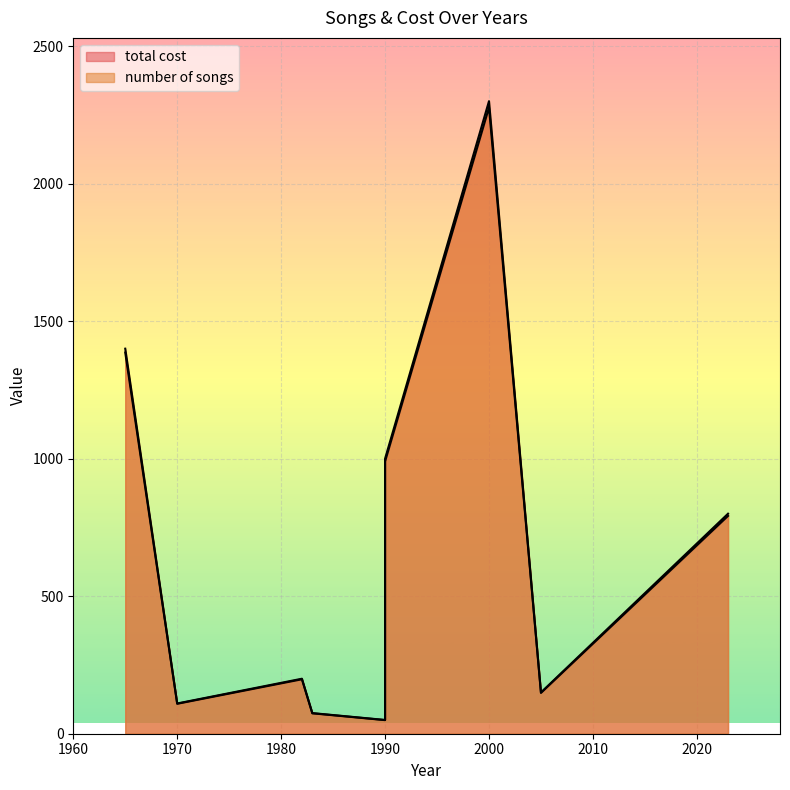

True or false: number of songs and total cost intersect in this chart.

False